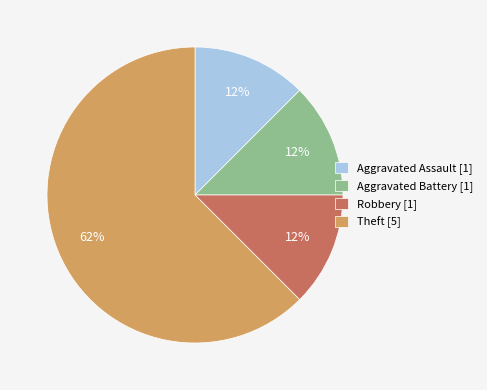

How many segments does this pie chart have?

4